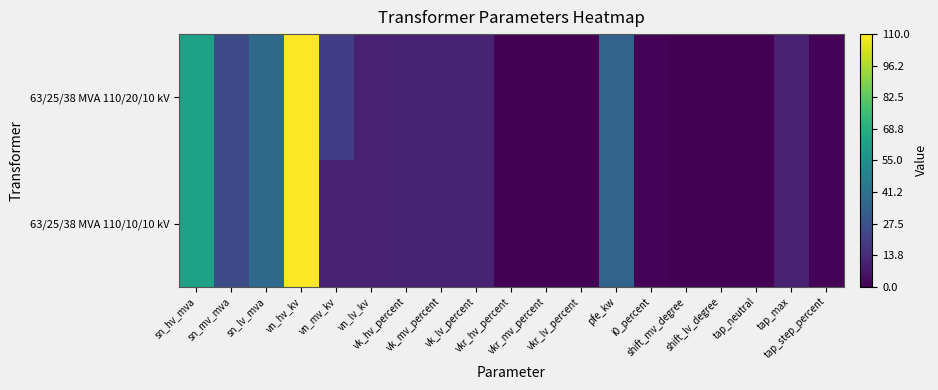

Rank the series by their maximum value, from highest to lowest.

63/25/38 MVA 110/20/10 kV, 63/25/38 MVA 110/10/10 kV